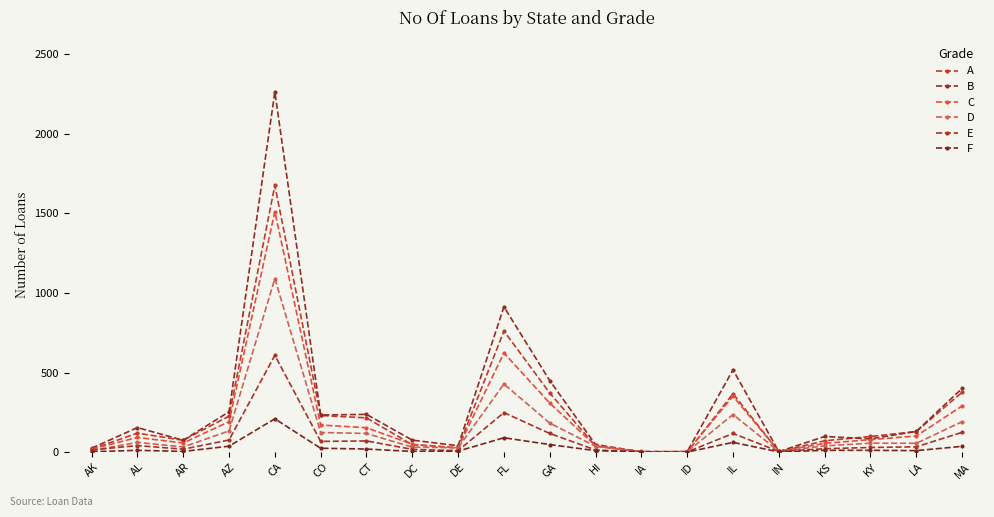

At which category is the sum across all series the highest?

CA